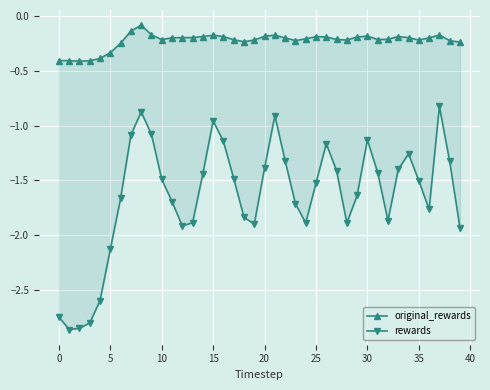

In rewards, how many points are higher than both neighbors (excluding endpoints)?

7